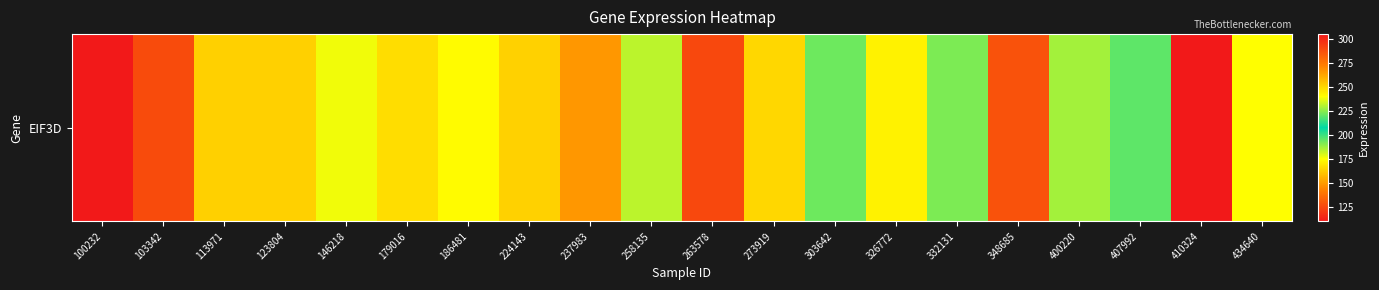

What is the ratio of the value at 348685 to the value at 179016?

1.7